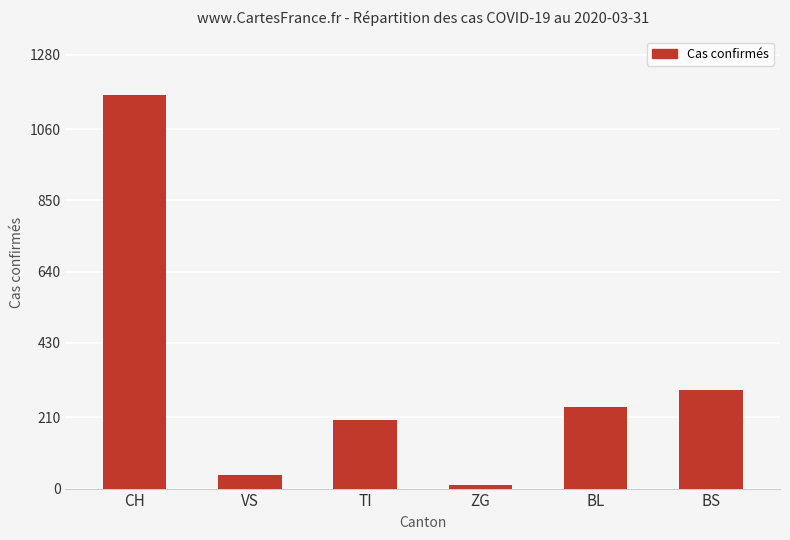

What is the label of the 1st bar from the left?

CH